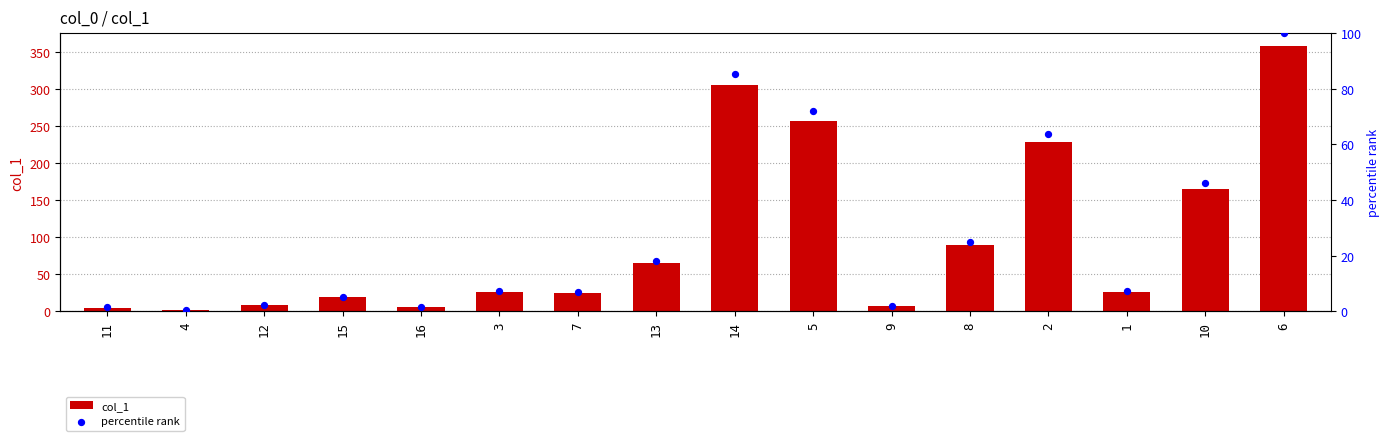

What are all the series names shown in the legend?

col_1, percentile rank